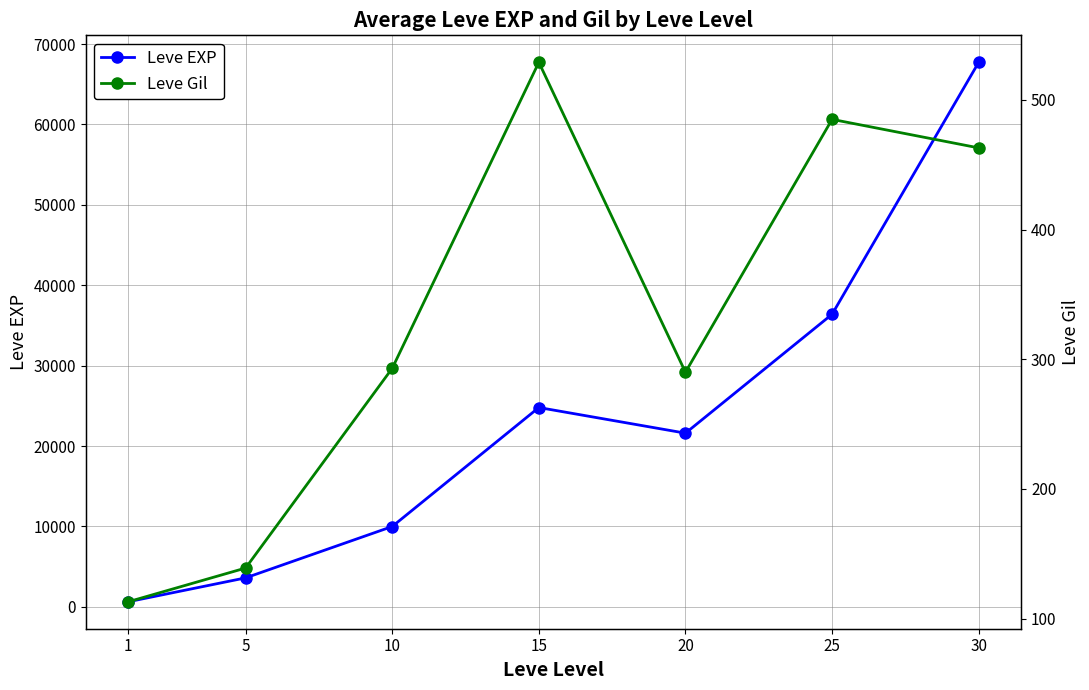

Which series has the largest range (max minus min)?

Leve EXP